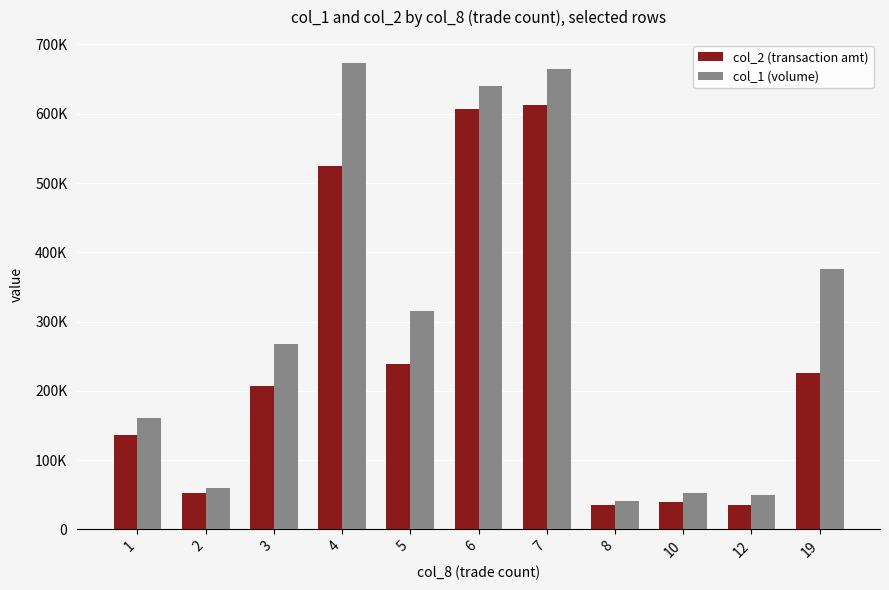

What are all the series names shown in the legend?

col_2 (transaction amt), col_1 (volume)